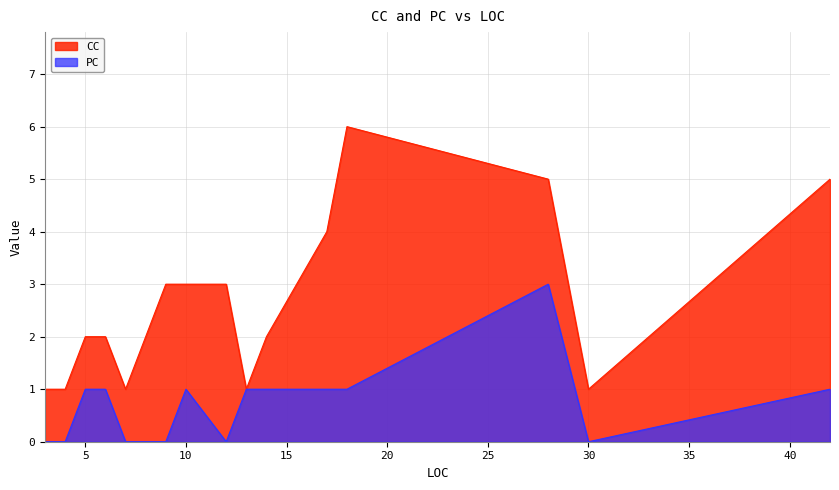

At which category does PC reach its first local valley?

12